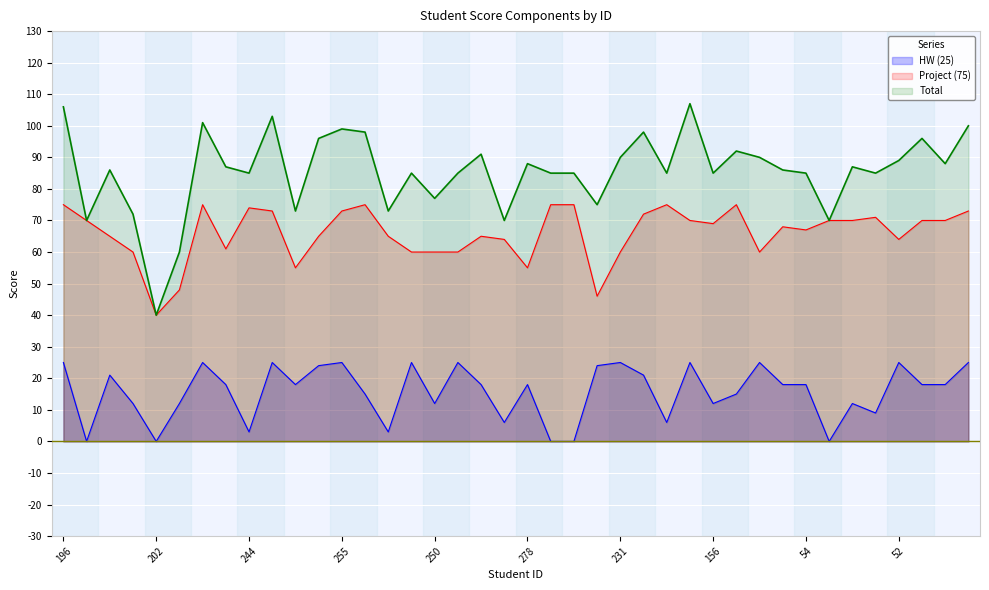

Does the chart display data point markers on the line(s)?

No